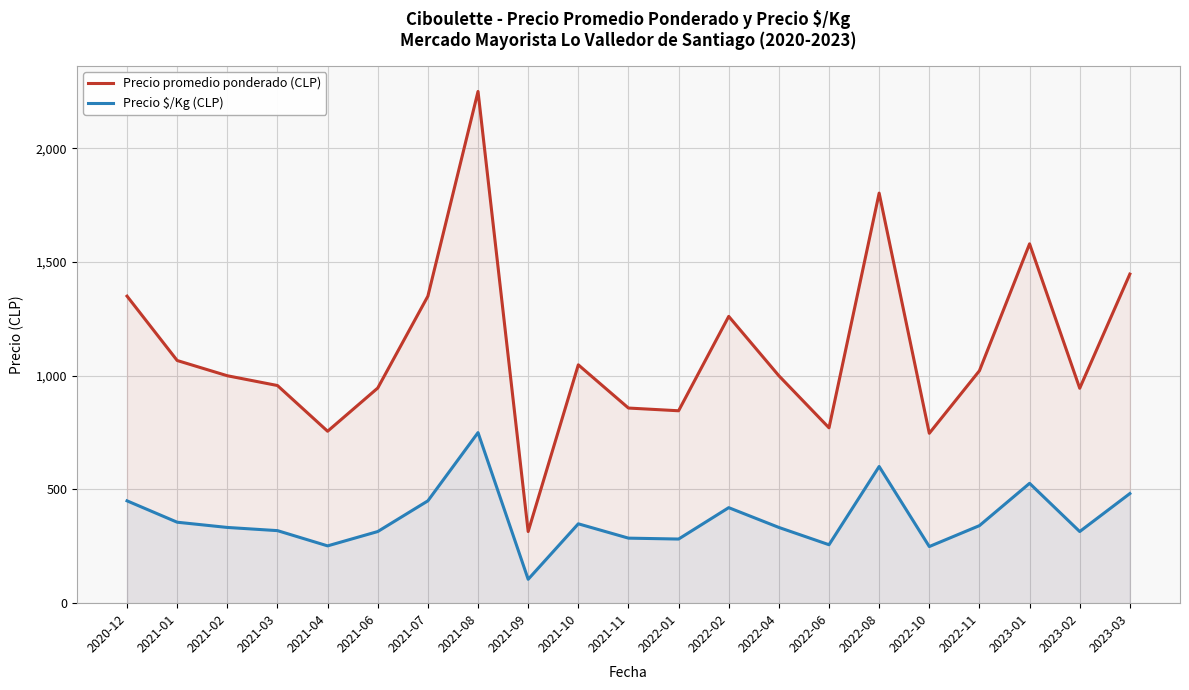

How many lines are shown in the chart?

2